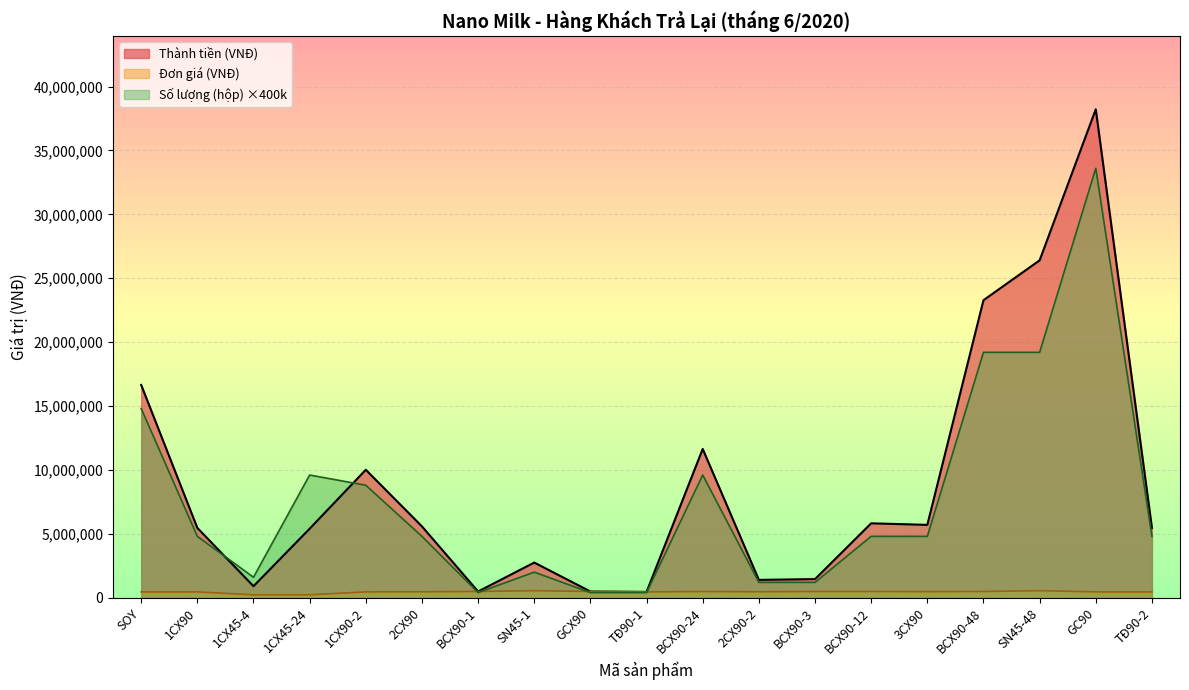

At which category is the sum across all series the highest?

GC90